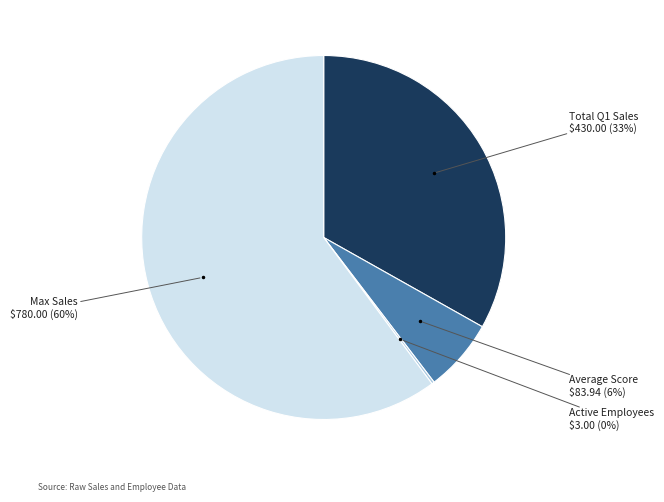

To the nearest percent, what is the average slice percentage?

25%